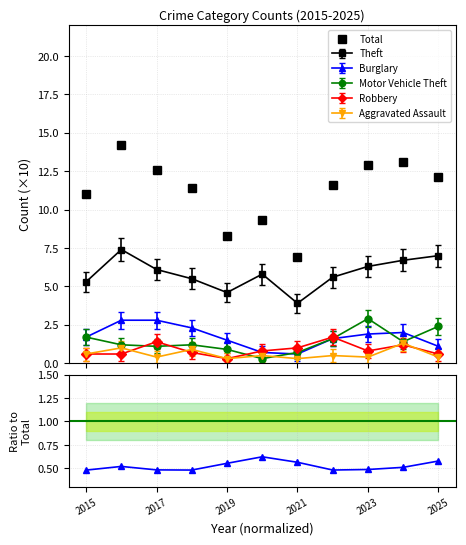

How many interior local valleys does the Theft/Total series have?

2